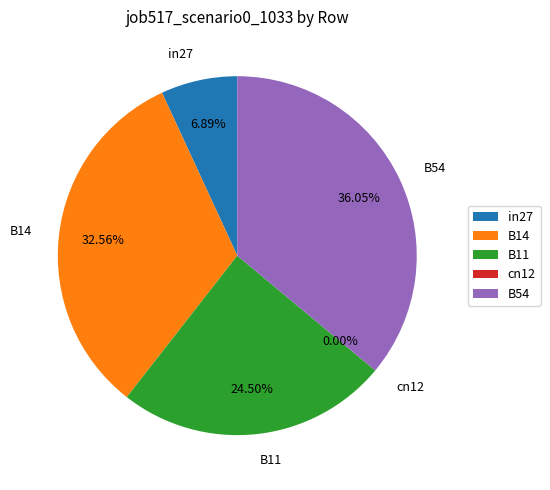

Count the number of slices in the pie.

5